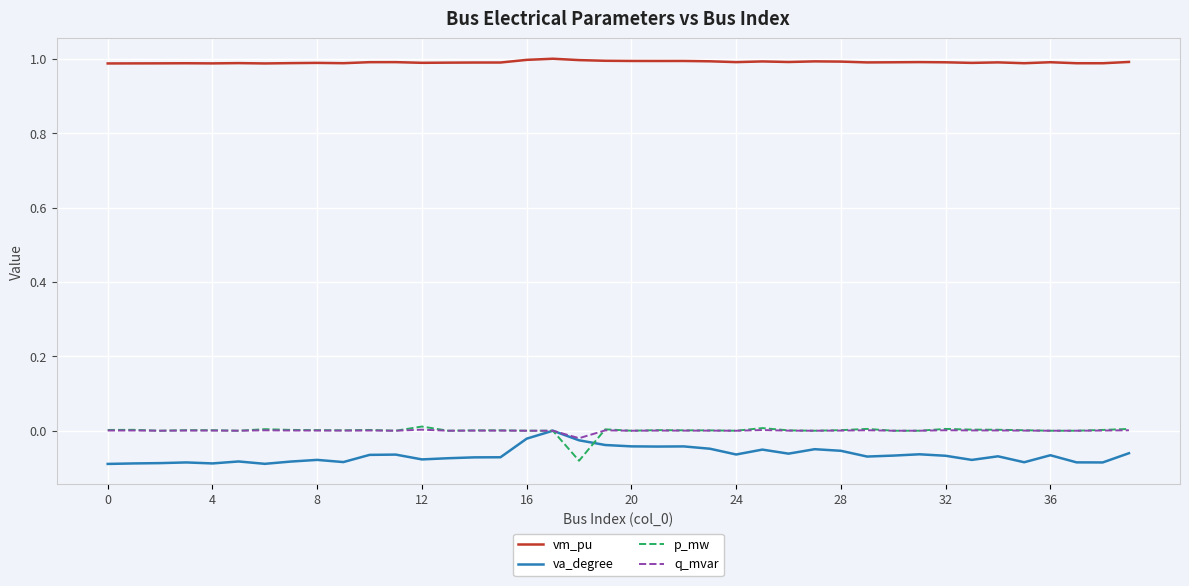

True or false: va_degree and vm_pu intersect in this chart.

False